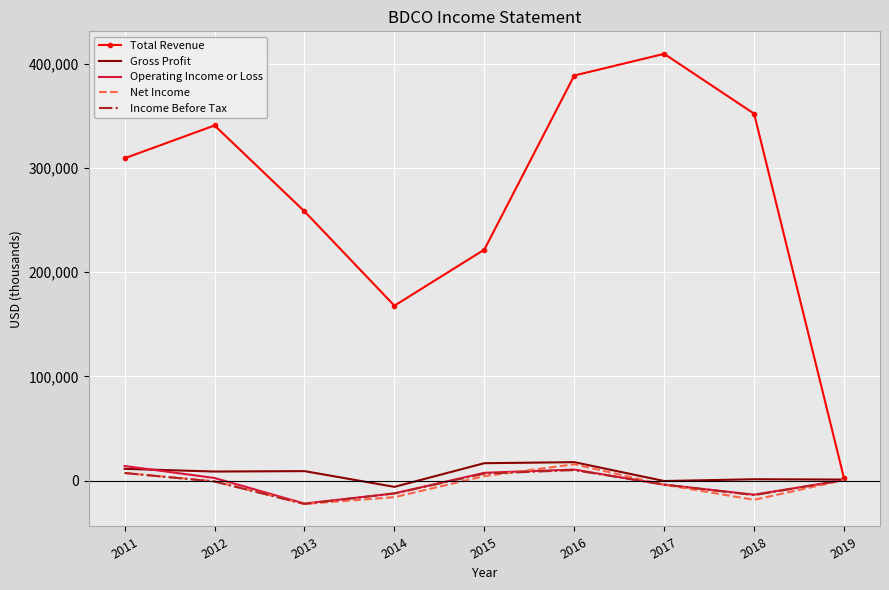

What is the minimum value shown in the chart?

-22300